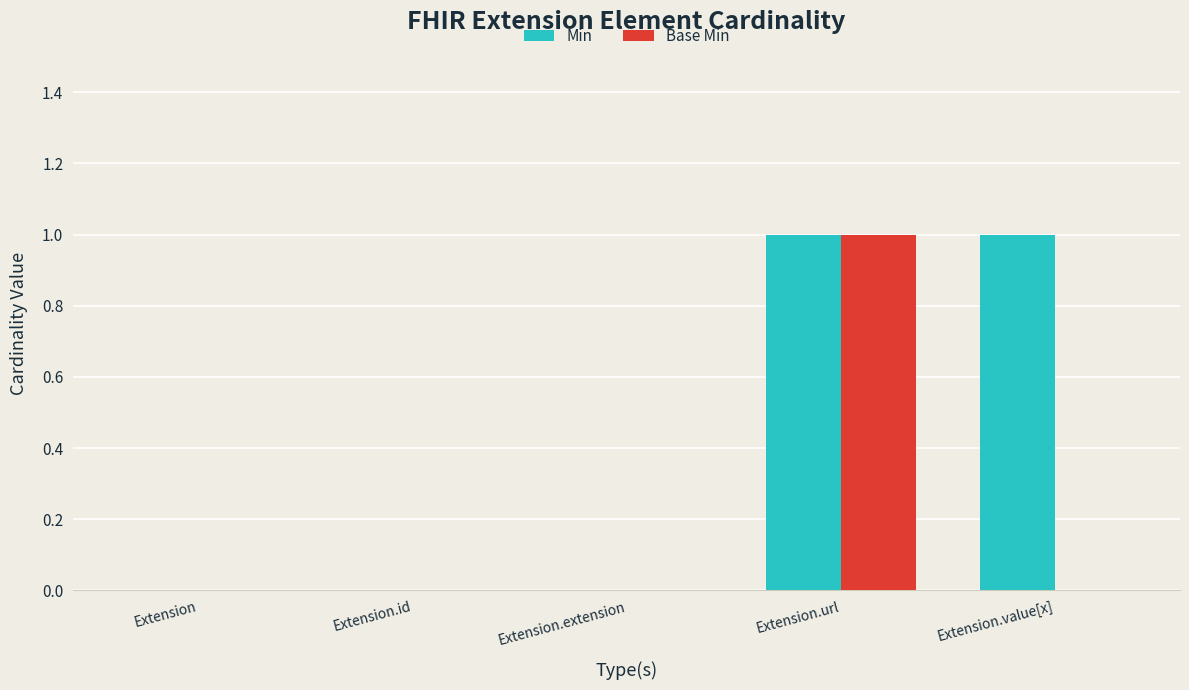

Which series has the largest total across all categories?

Min